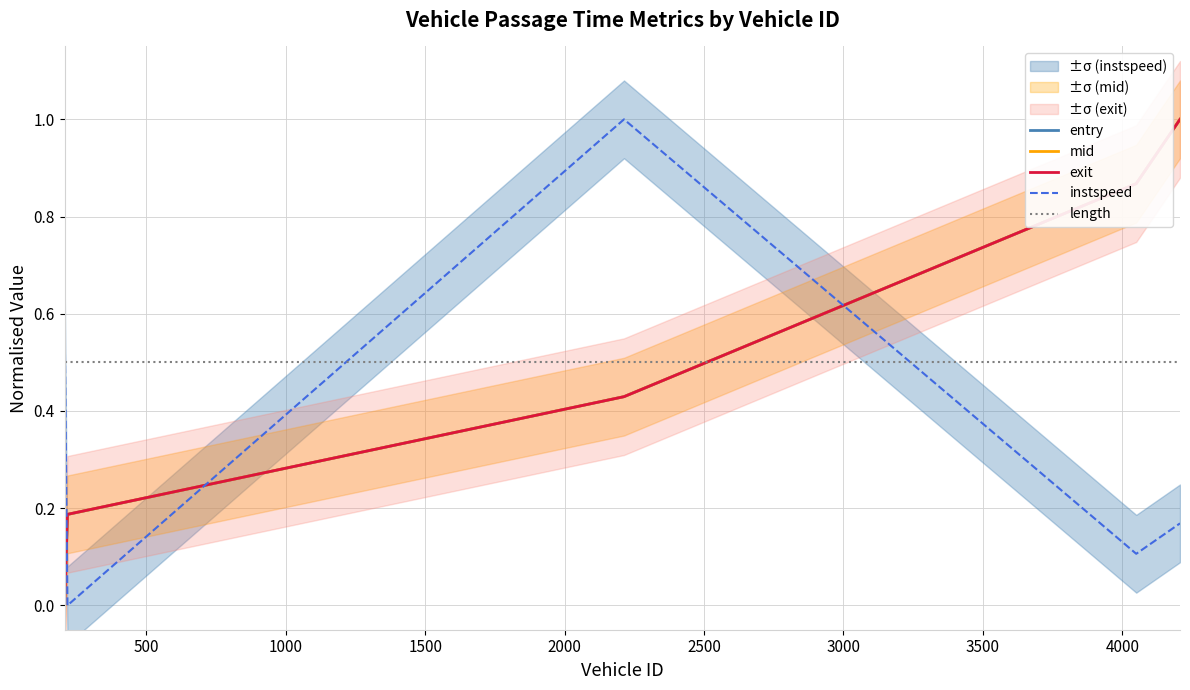

What is the sum of all length values?

2.5